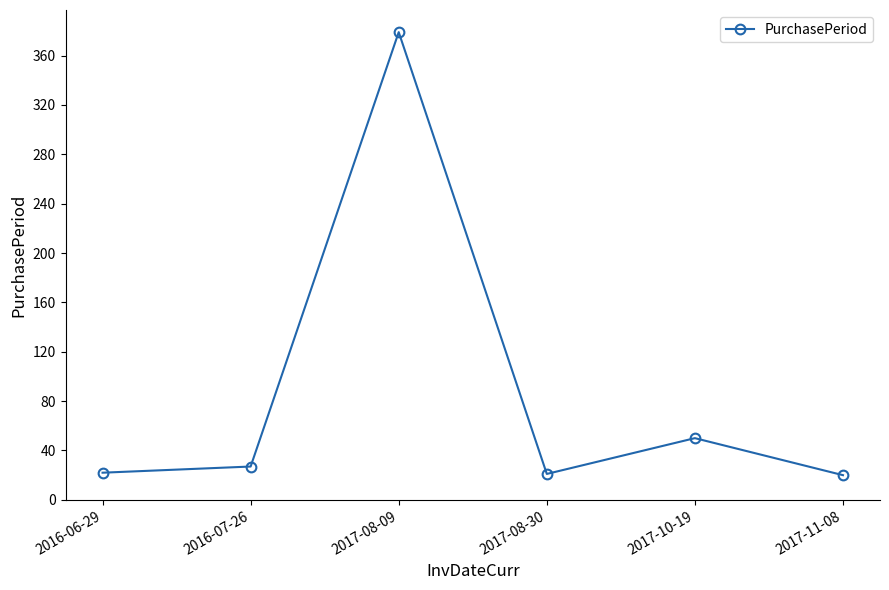

What is the sum of the values at 2016-06-29 and 2017-08-09?

401